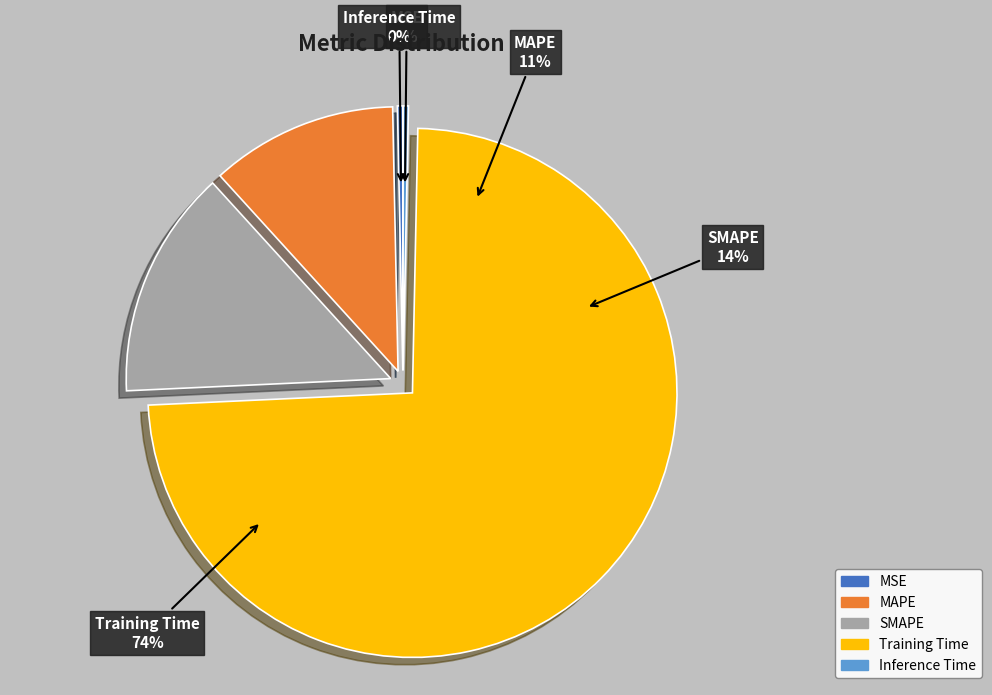

What percentage is the SMAPE slice, to the nearest percent?

14%